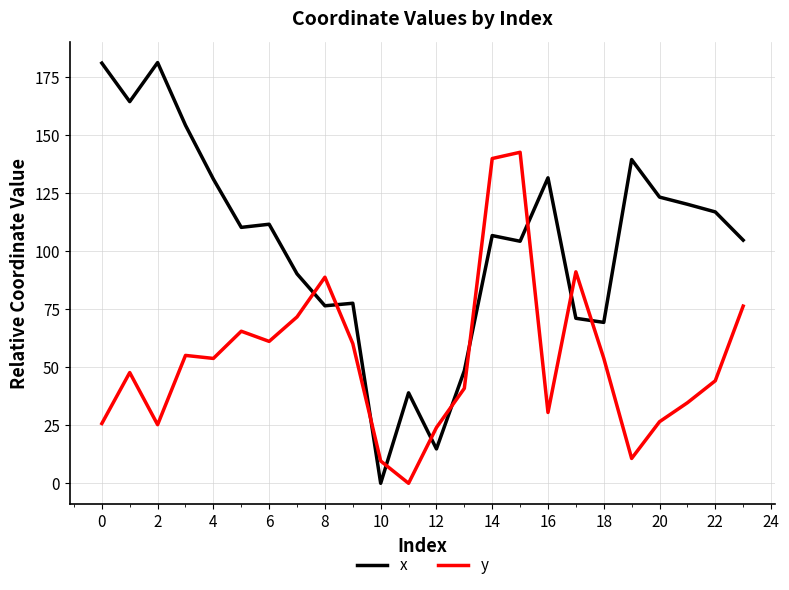

What is the greatest value displayed?

181.3